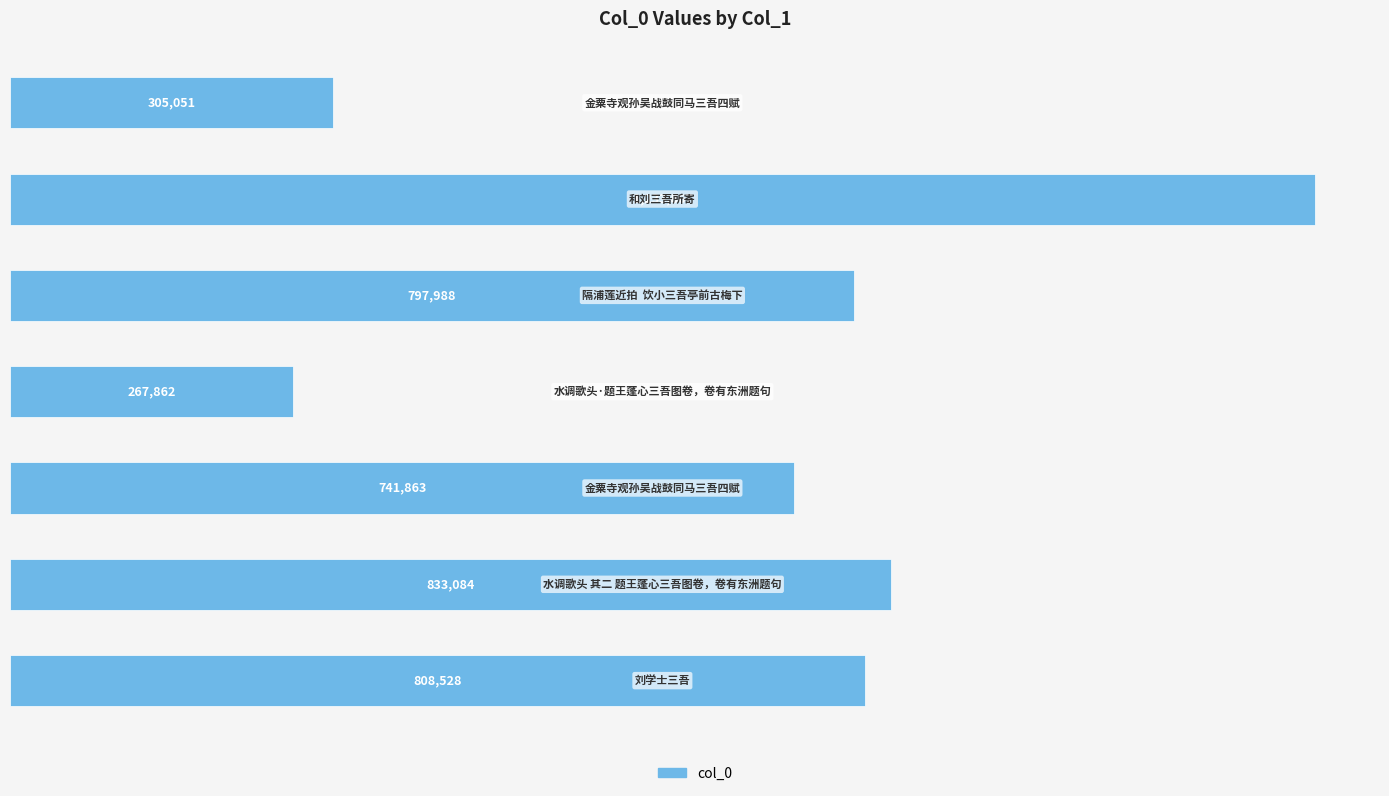

Are the bars horizontal?

Yes